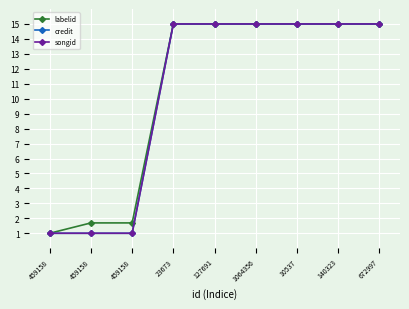

Between 23673 and 10537, which series saw the biggest shift?

labelid